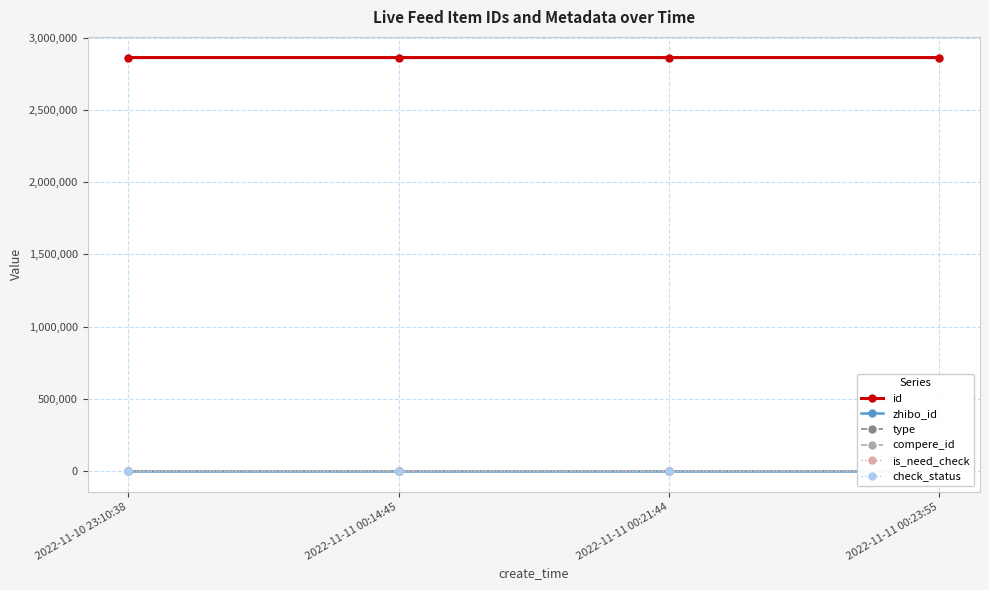

At how many categories does at least one series exceed 2279059?

4